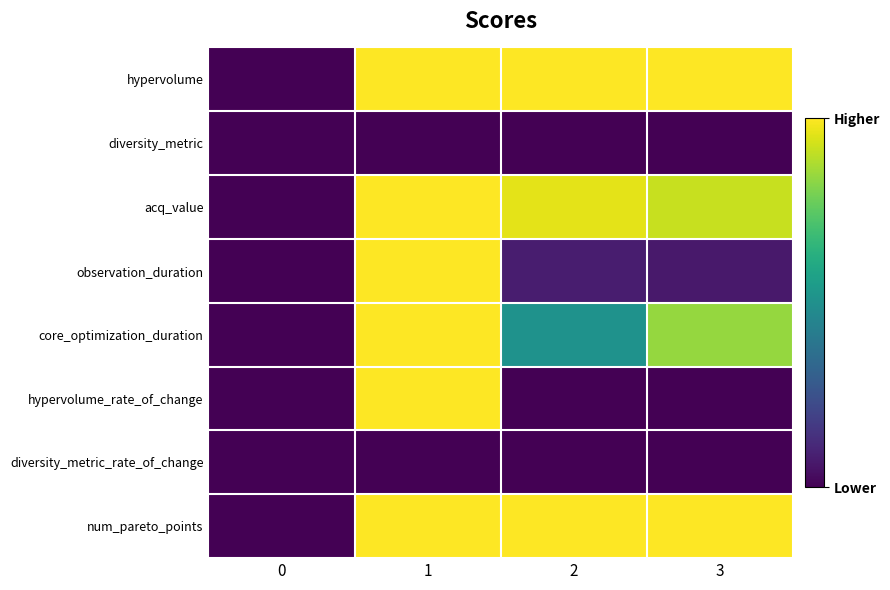

Which series changed the most between 1 and 2?

hypervolume_rate_of_change